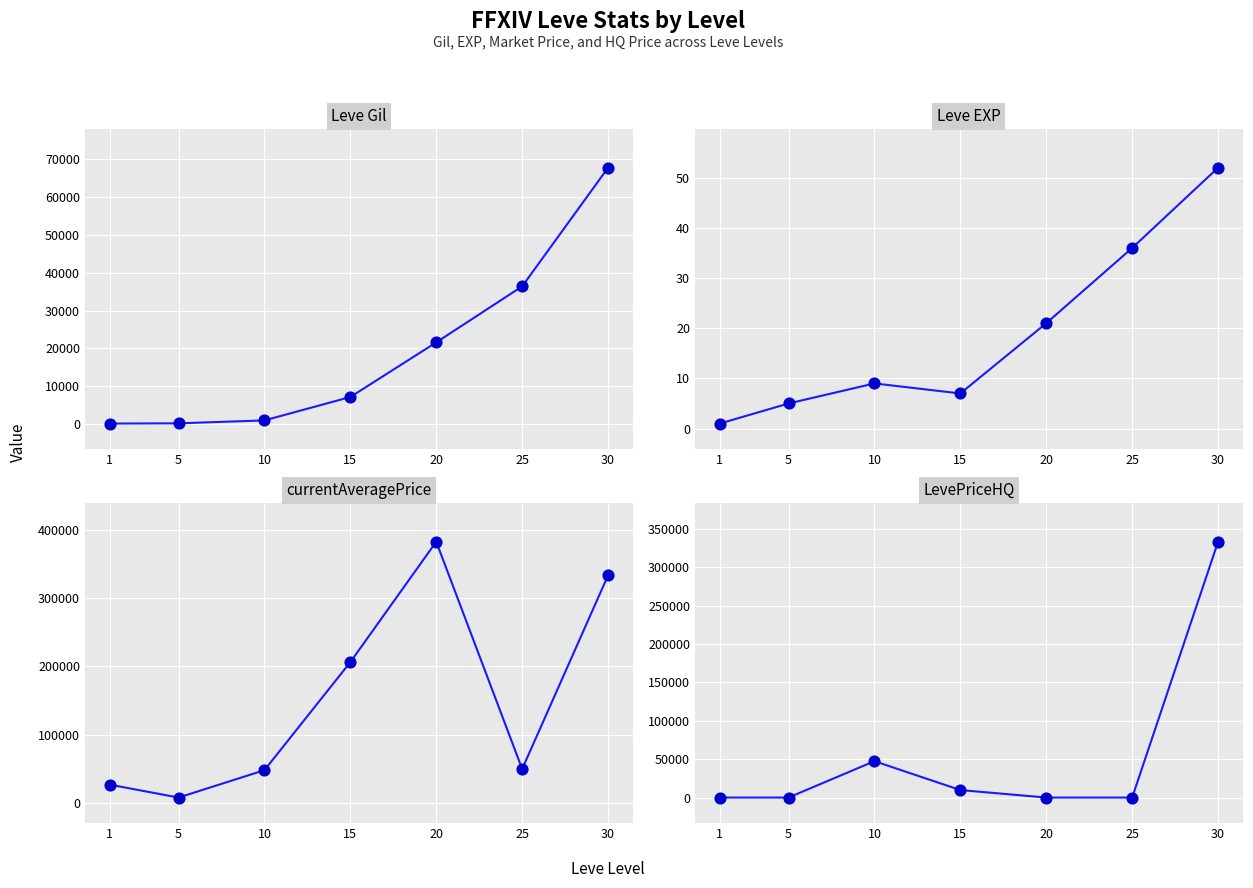

Is the value of LevePriceHQ at 10 greater than the value of Leve EXP at 20?

Yes